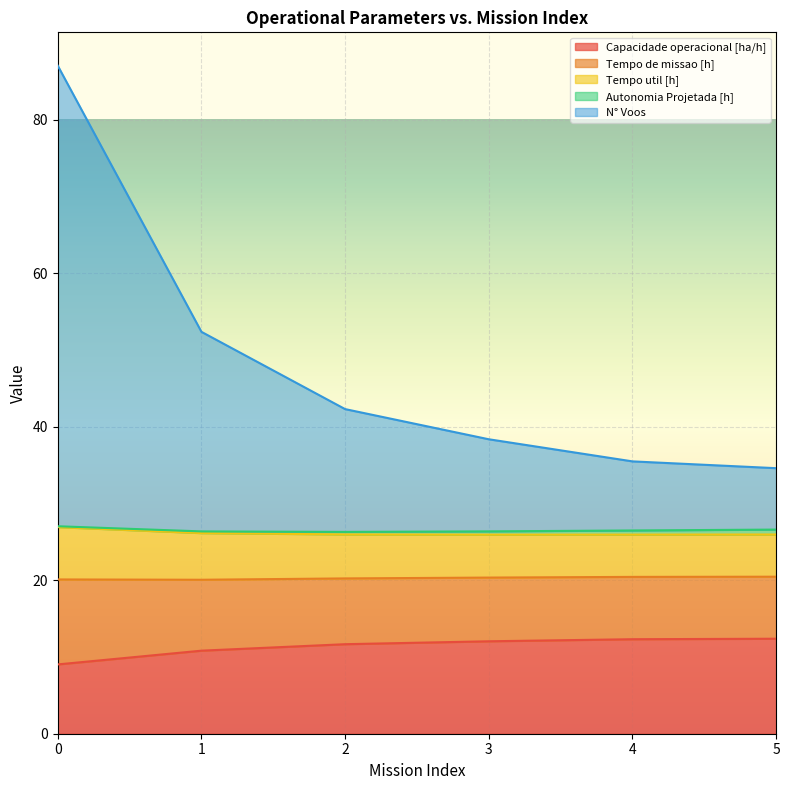

Between 3 and 1, which is larger?

3